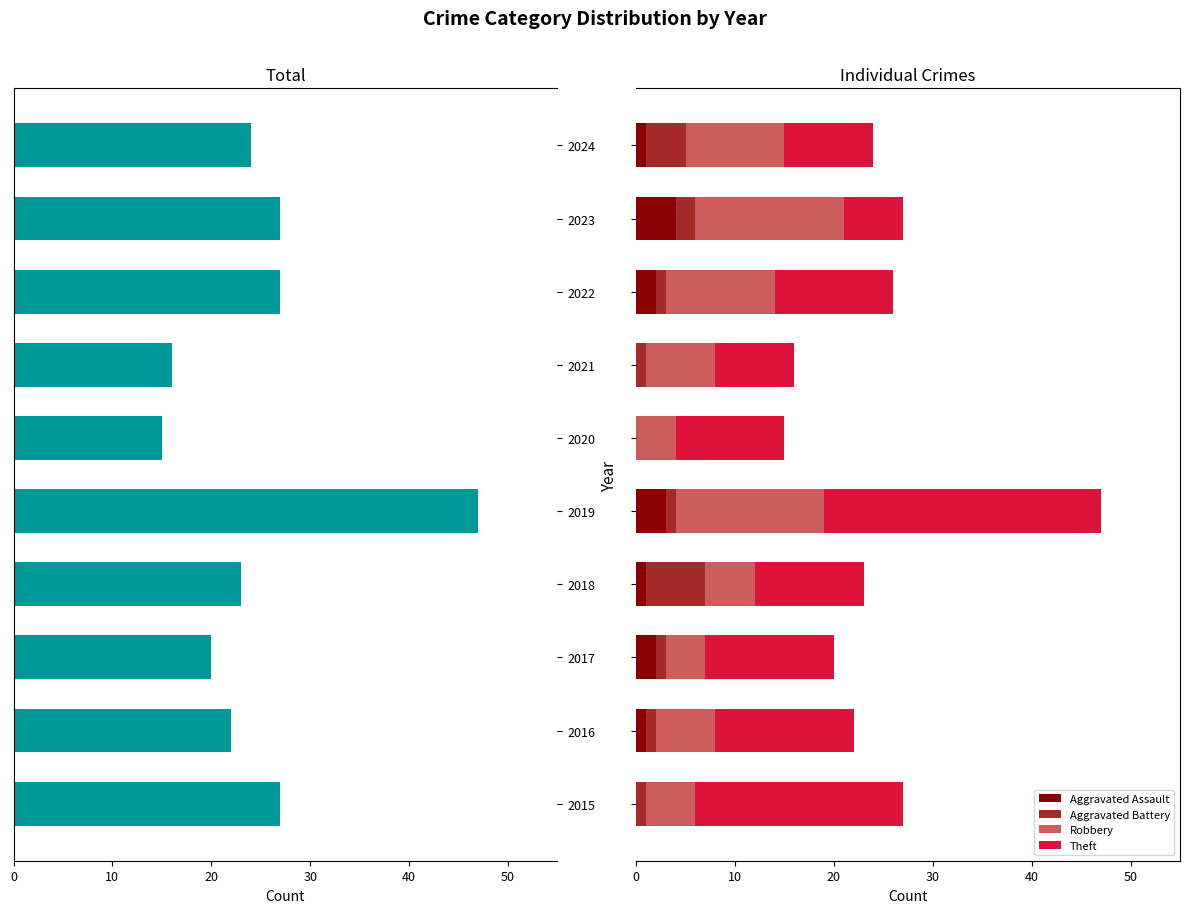

What is the maximum value for Aggravated Assault?

4